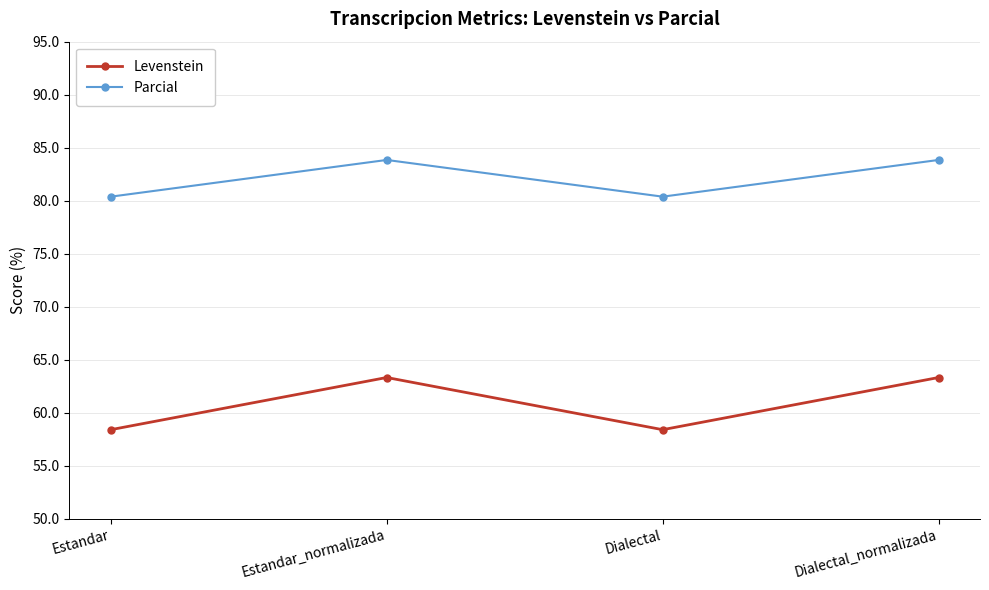

Reading left to right, extract all data points from this chart.

Levenstein: Estandar=58.4	Estandar_normalizada=63.3	Dialectal=58.4	Dialectal_normalizada=63.3
Parcial: Estandar=80.4	Estandar_normalizada=83.8	Dialectal=80.4	Dialectal_normalizada=83.8